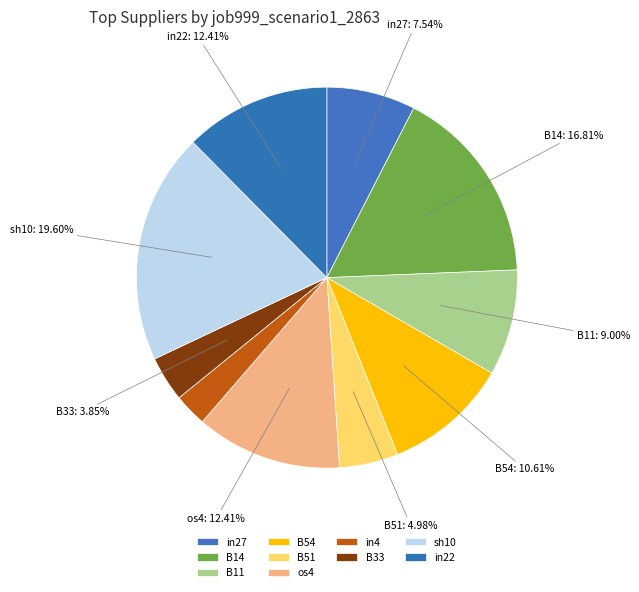

Does B14 represent more than half of the total?

No